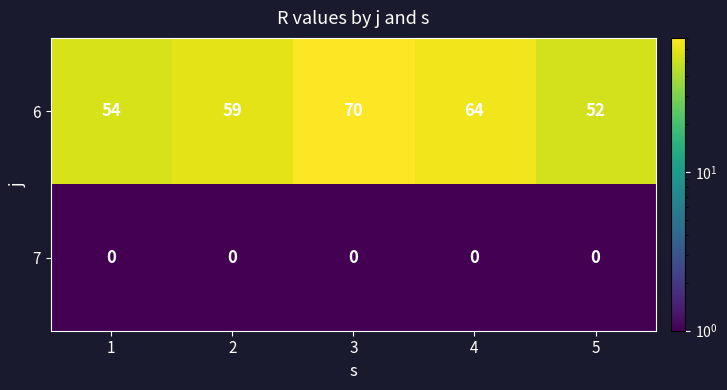

At how many categories does at least one series exceed 45?

5